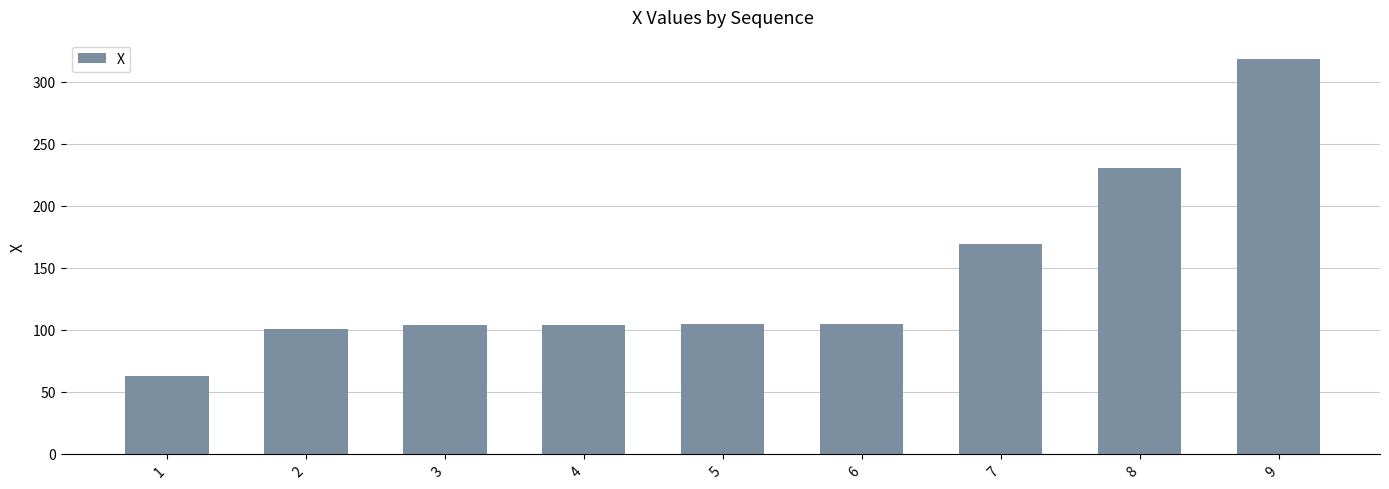

What is the maximum value shown in the chart?

318.2